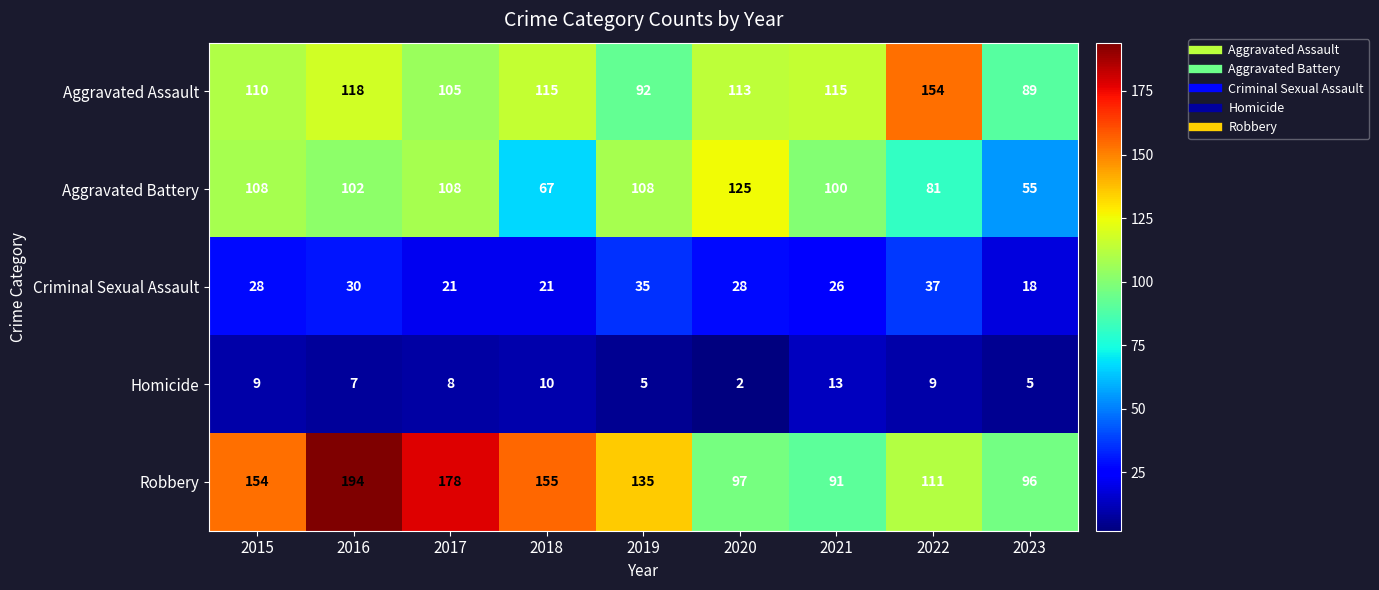

The Robbery series shows 220 at 2019. True or false?

False